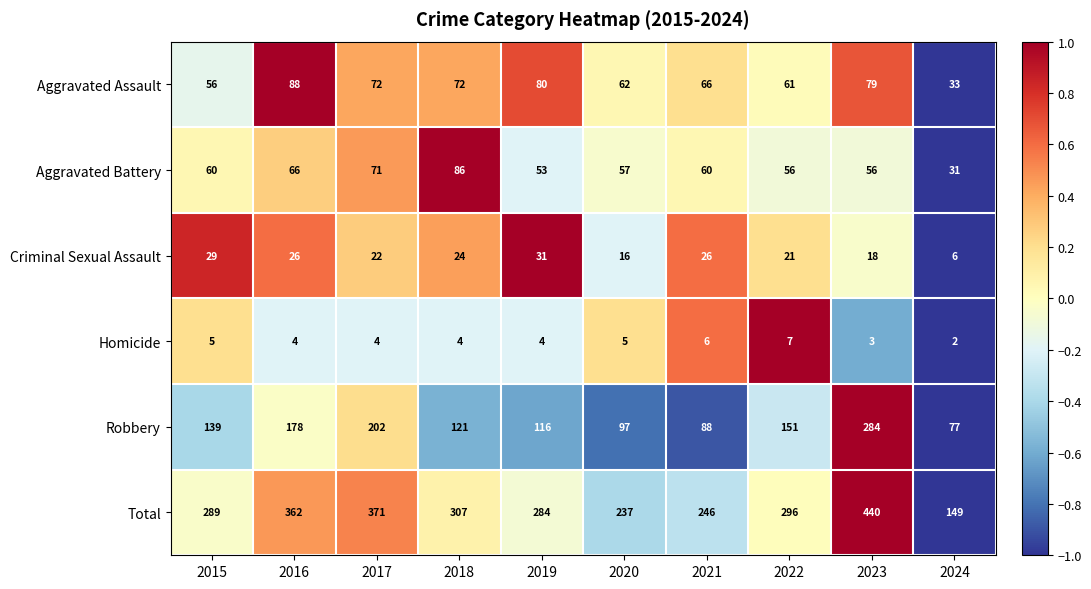

What is the total value across all series at 2017?

742